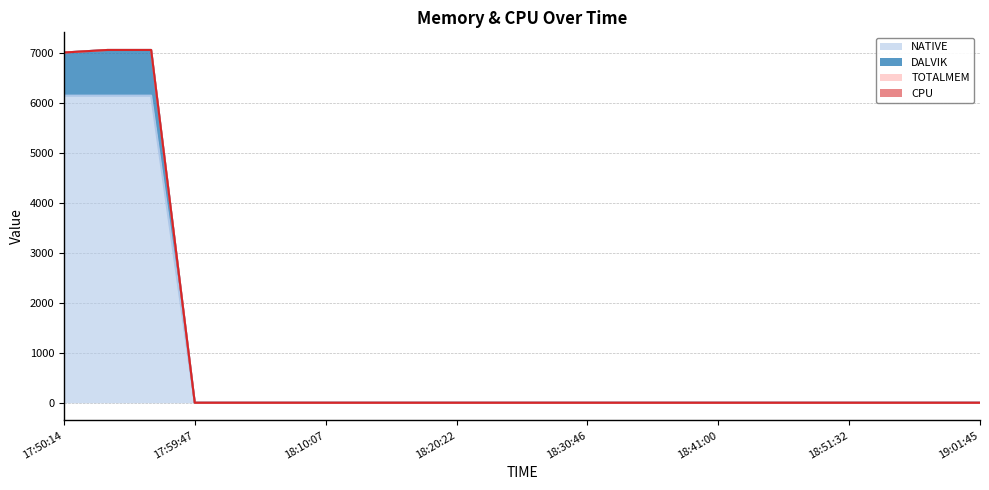

Is it true that DALVIK equals 0 at 18:20:22?

True